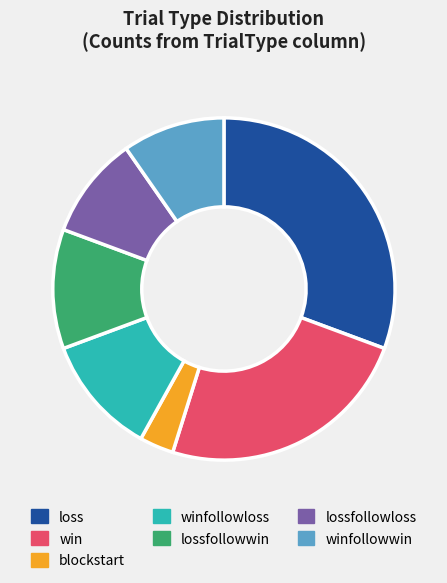

True or false: winfollowwin accounts for 10% of the total.

True